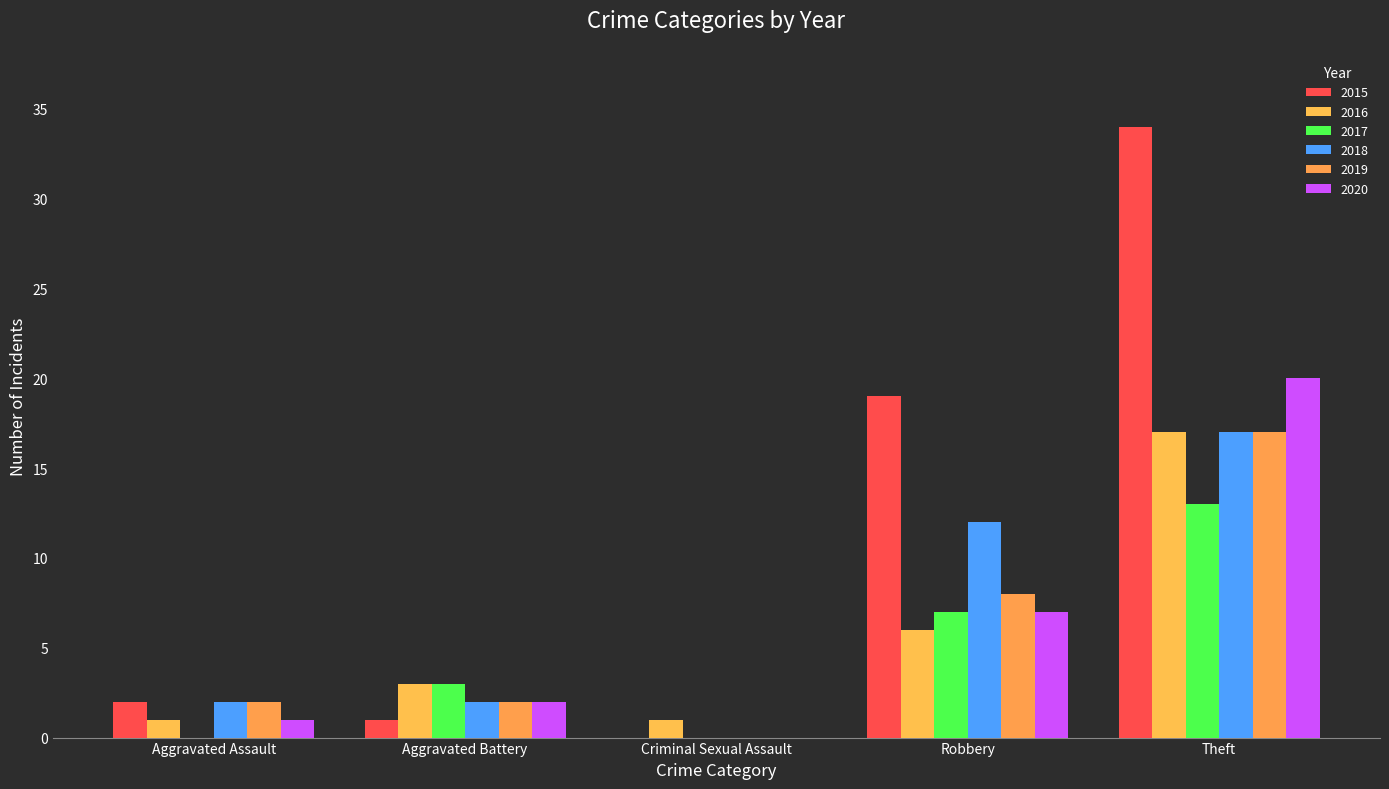

Are the bars horizontal?

No